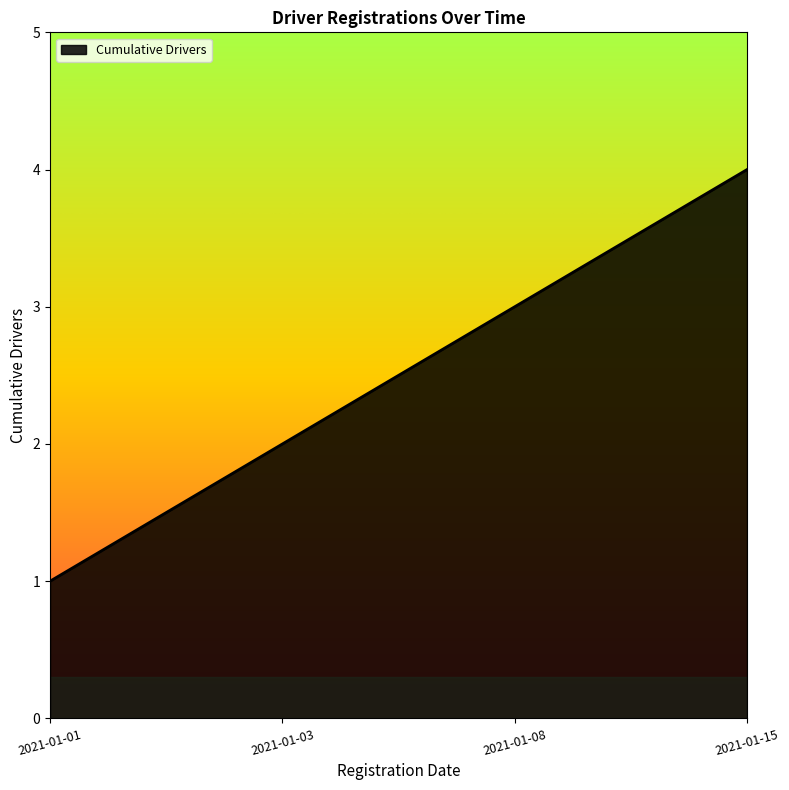

What is the ratio of the value at 2021-01-15 to the value at 2021-01-03?

2.0